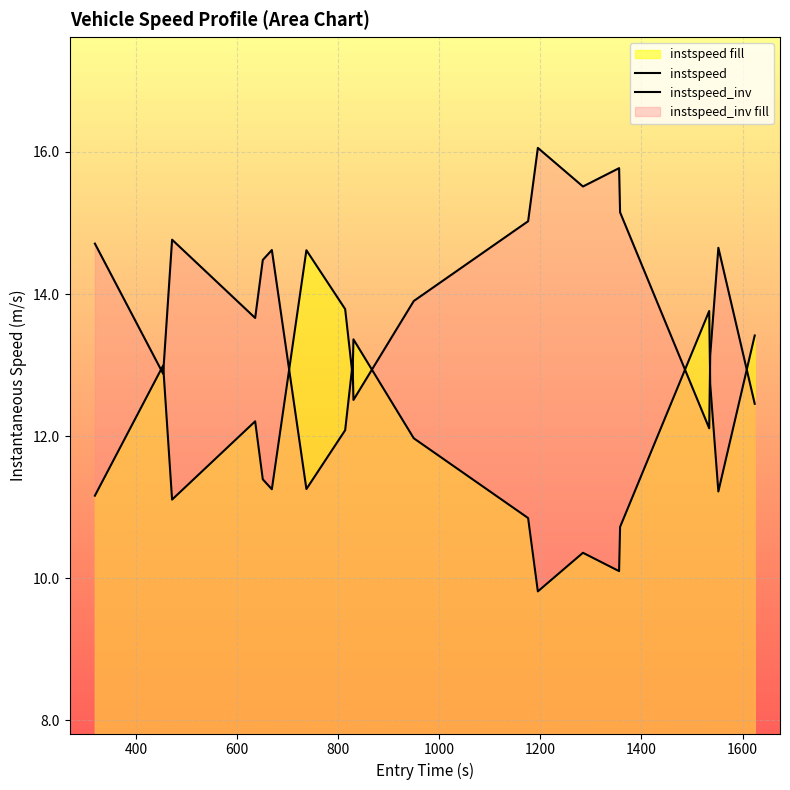

Which series ends up on top after the final intersection of instspeed_inv and instspeed?

instspeed